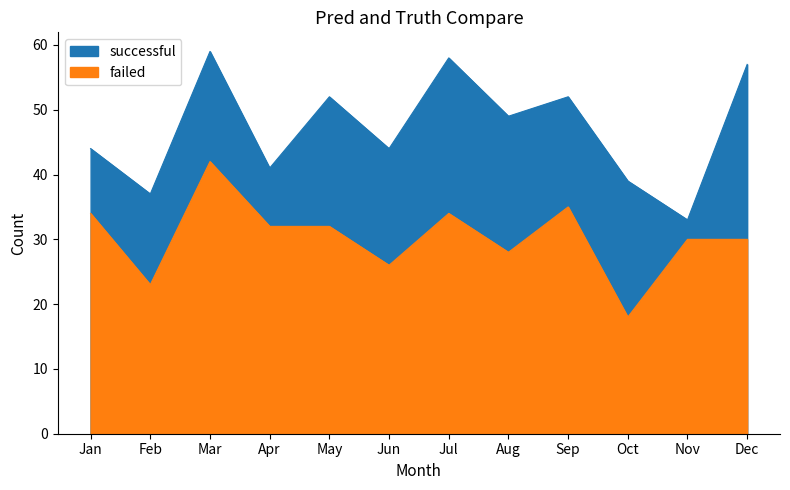

Where is failed nearest to the value 30?

Nov